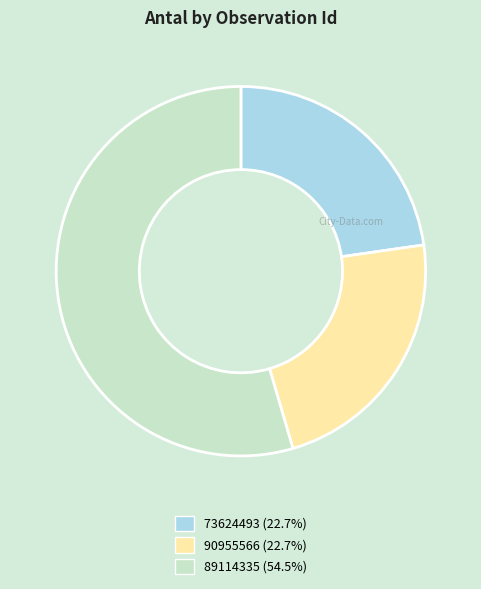

How many slices are in this pie chart?

3